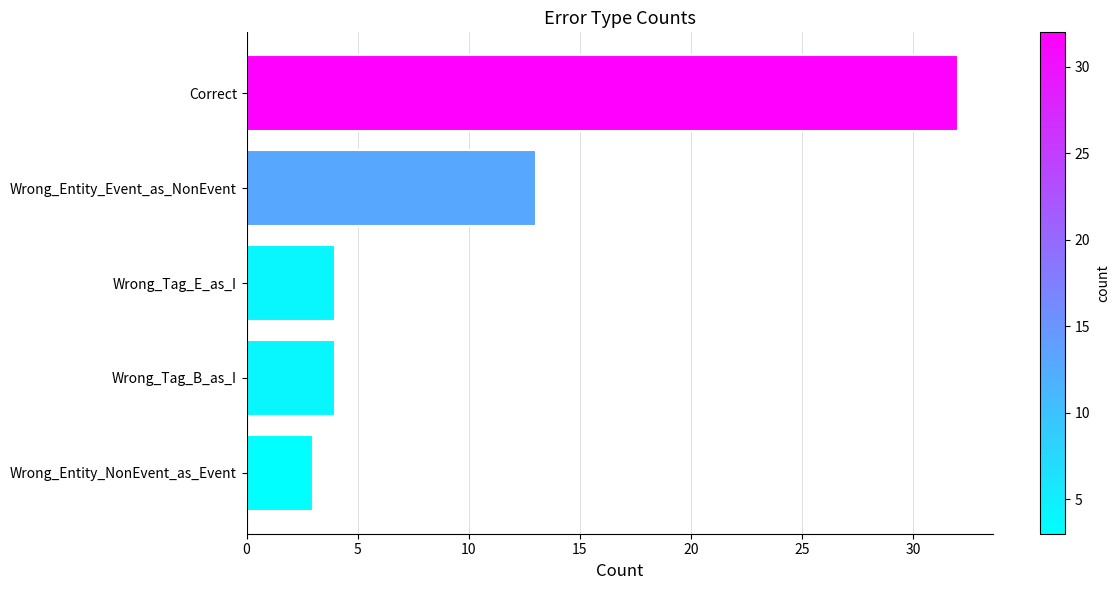

What is the ratio of the value at Correct to the value at Wrong_Tag_B_as_I?

8.0